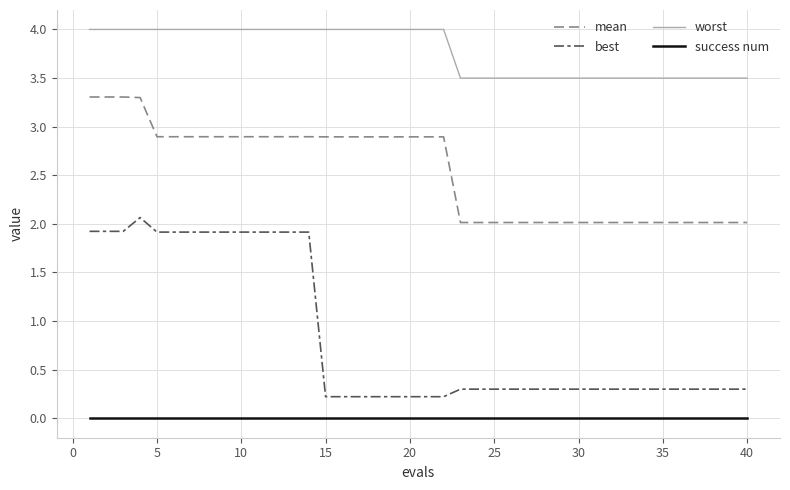

List the series in order of their peak value, lowest first.

success num, best, mean, worst